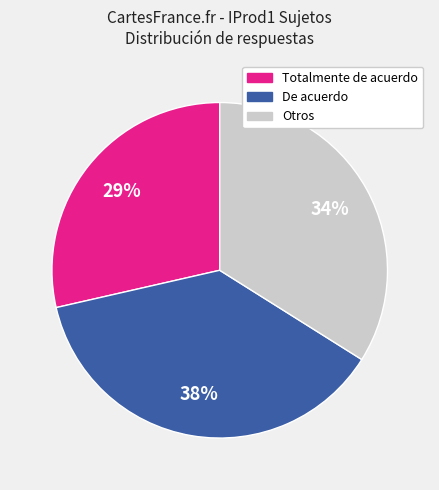

Count the number of slices in the pie.

3